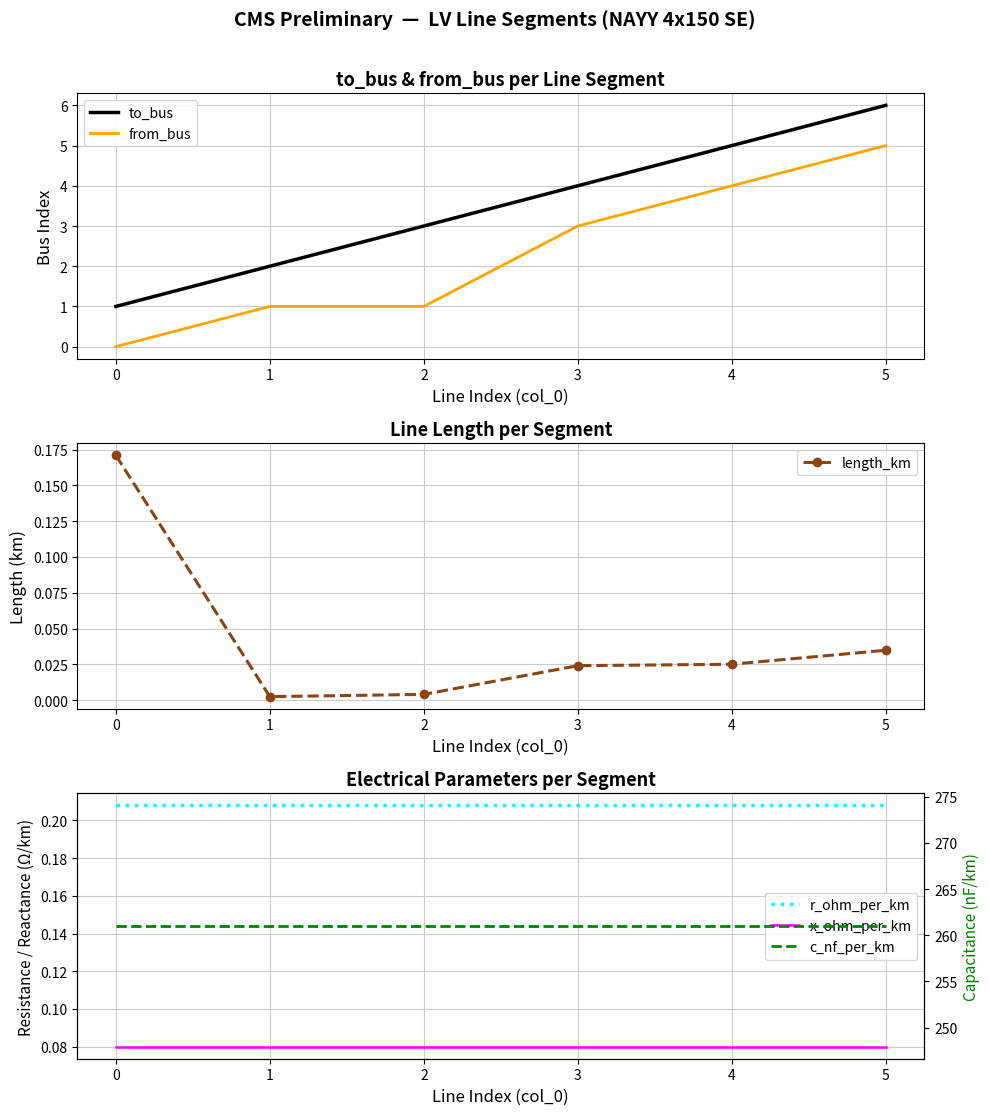

Which series has the largest range (max minus min)?

to_bus